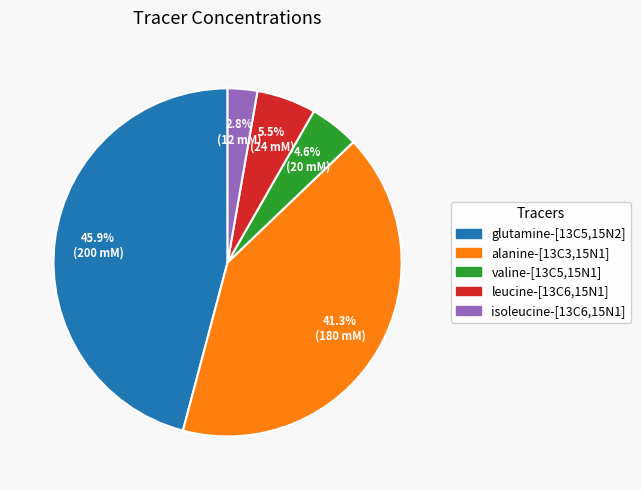

What percentage is the isoleucine-[13C6,15N1] slice, to the nearest percent?

3%